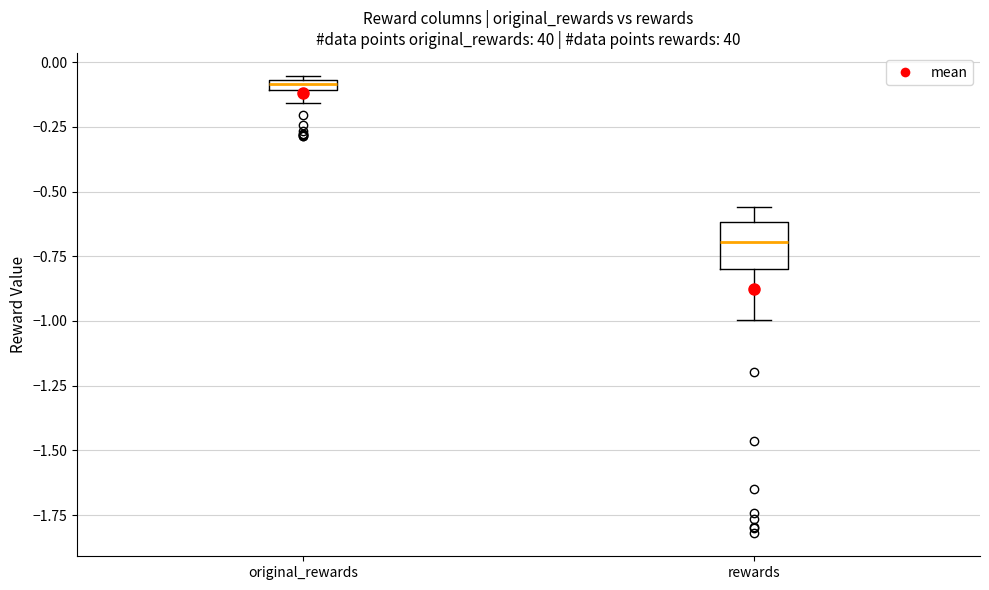

Where does the lower whisker of the box for rewards end on the y-axis? The values are not printed on the chart, so give them approximately, as read against the axis.

-1.00